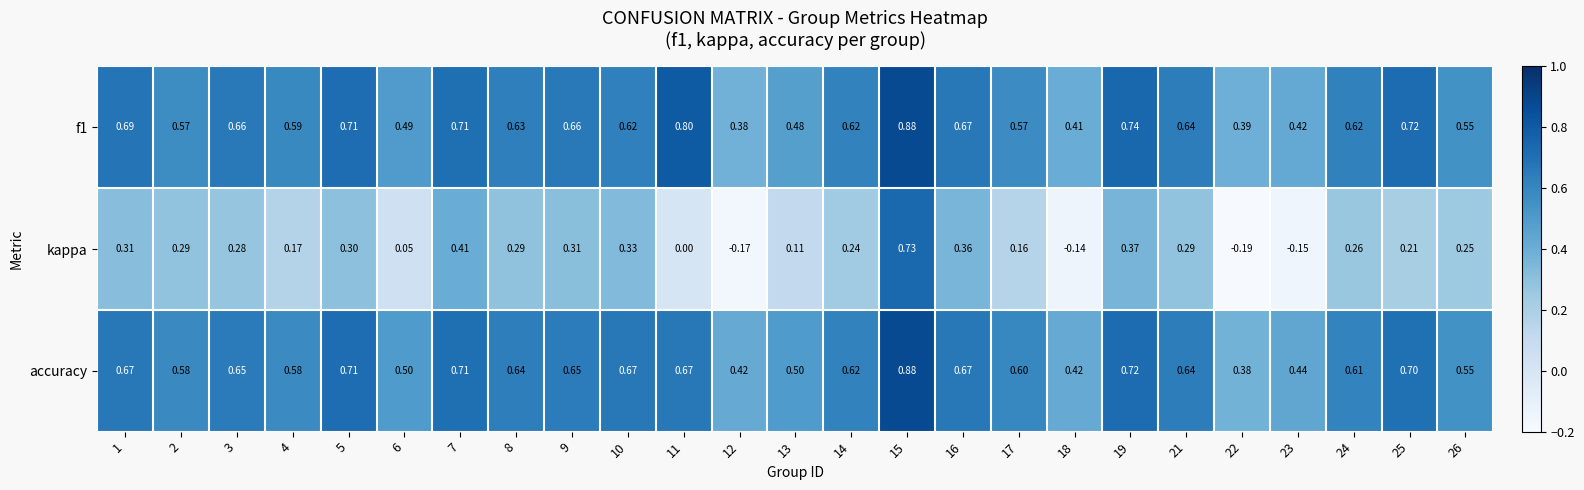

Between 11 and 15, which series saw the biggest shift?

kappa